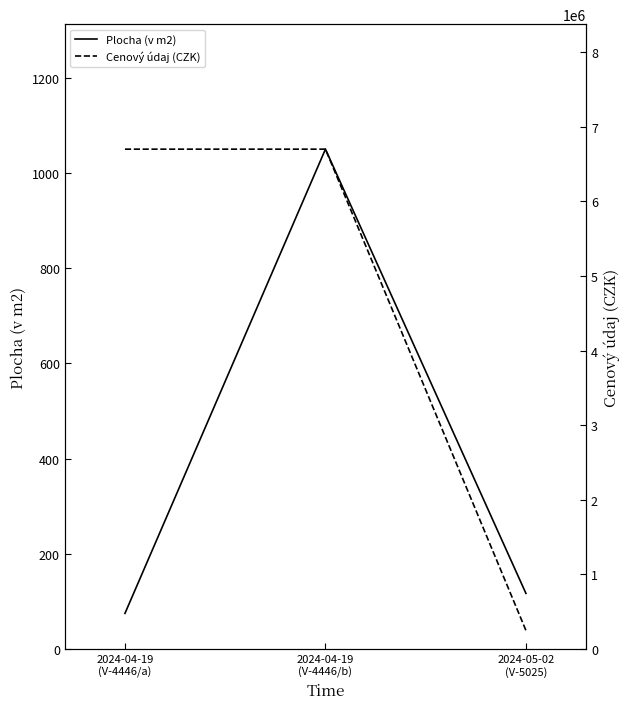

Count the Cenový údaj (CZK) values in the range 250000 to 6700000.

3